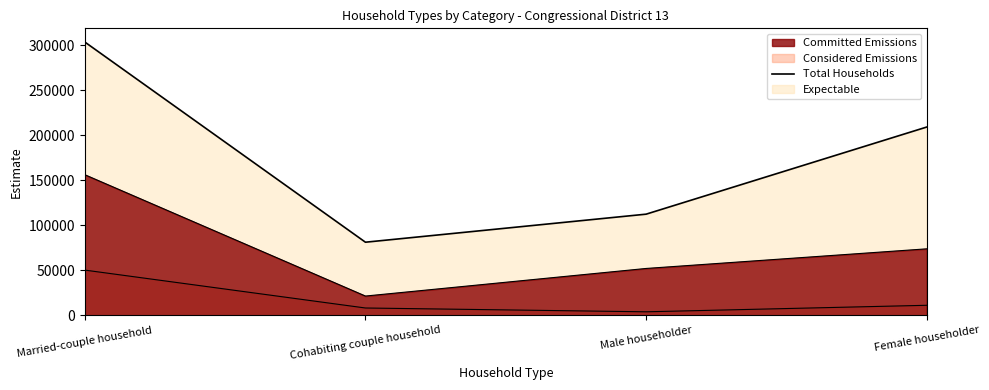

Between Male householder and Female householder, which is larger?

Female householder